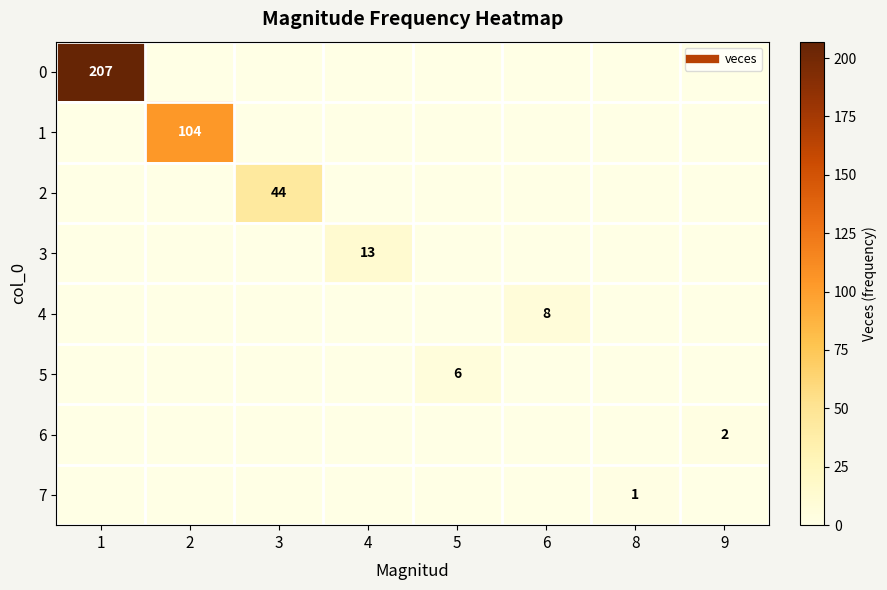

Which has a higher value, 4 or 6?

4